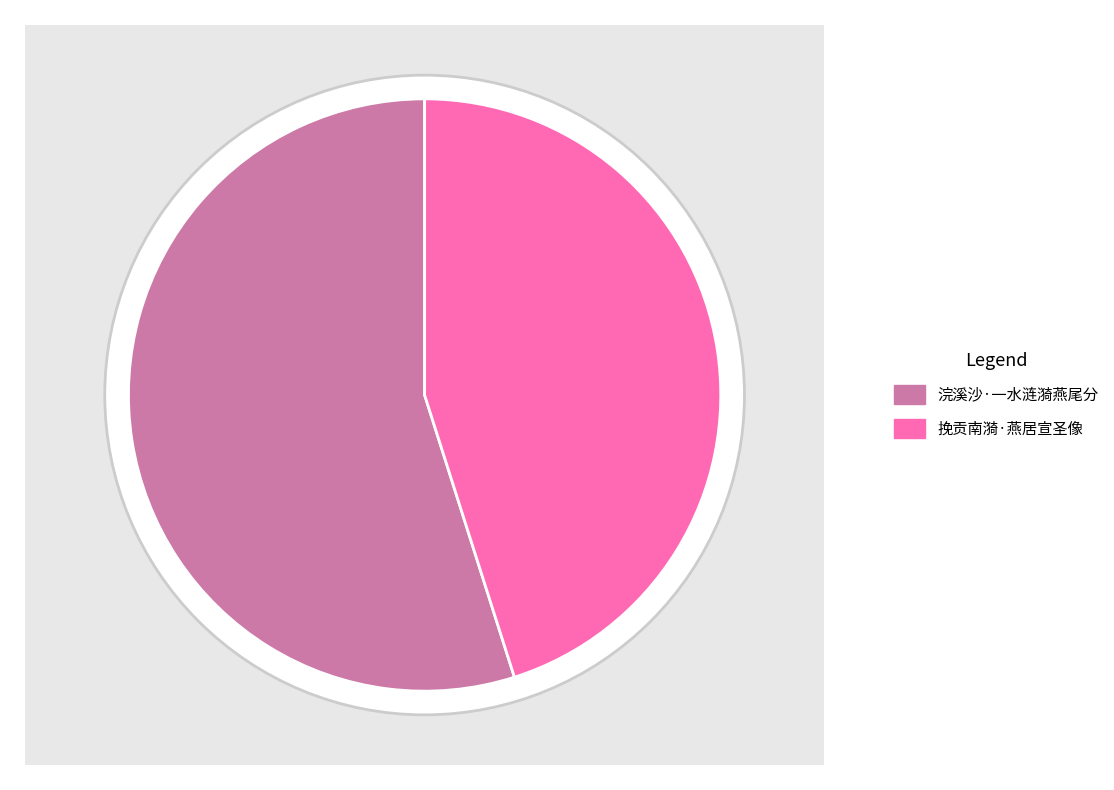

How many segments does this pie chart have?

2